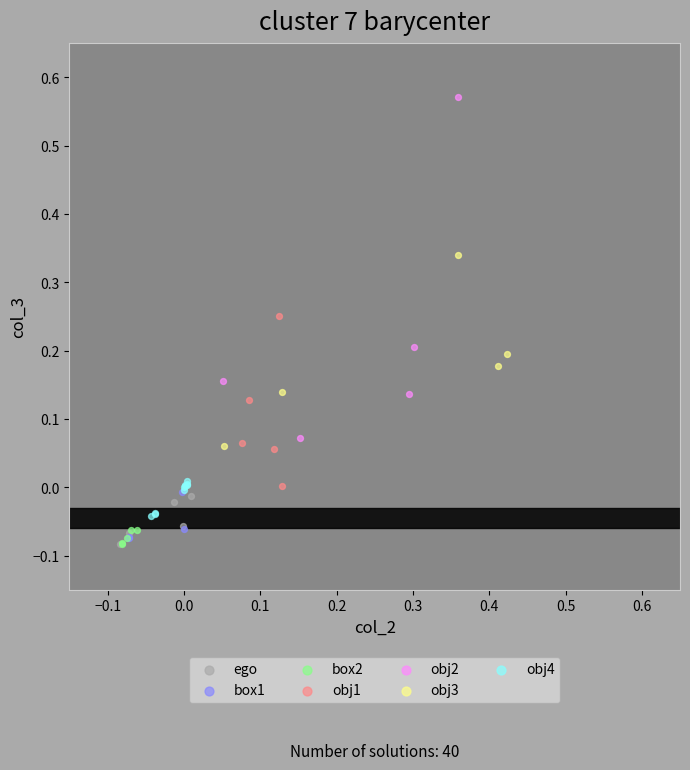

Which series contains the highest Y value?

obj2